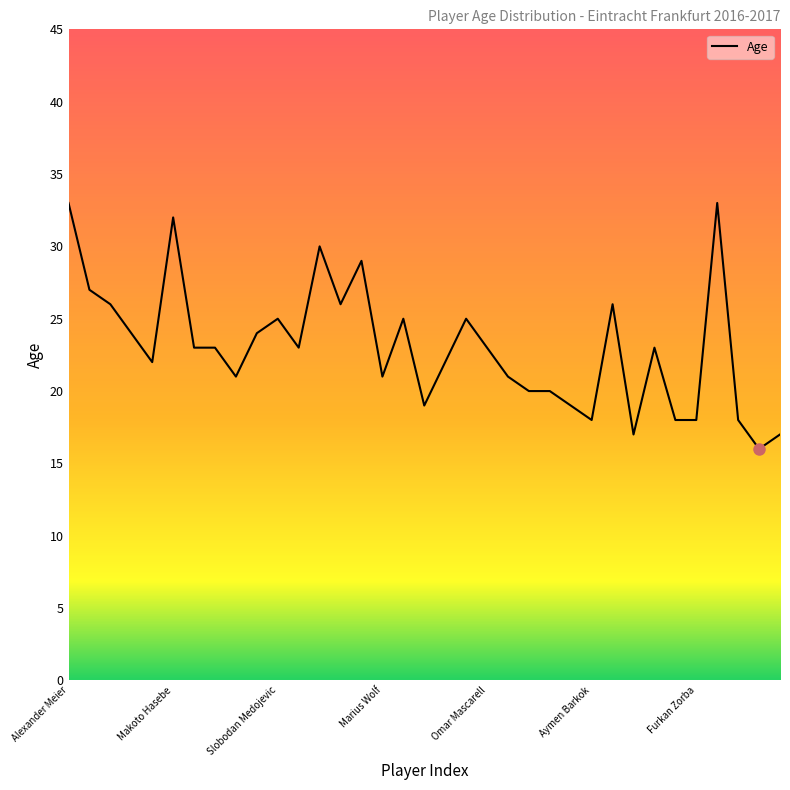

What is the maximum value shown in the chart?

33